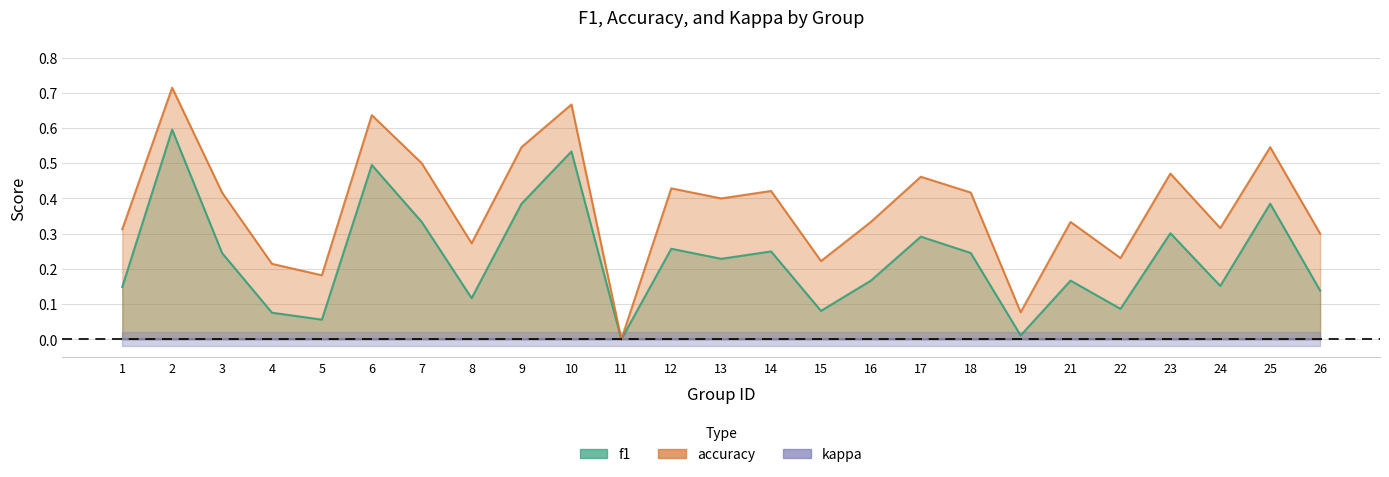

Where is the first local maximum for f1?

2